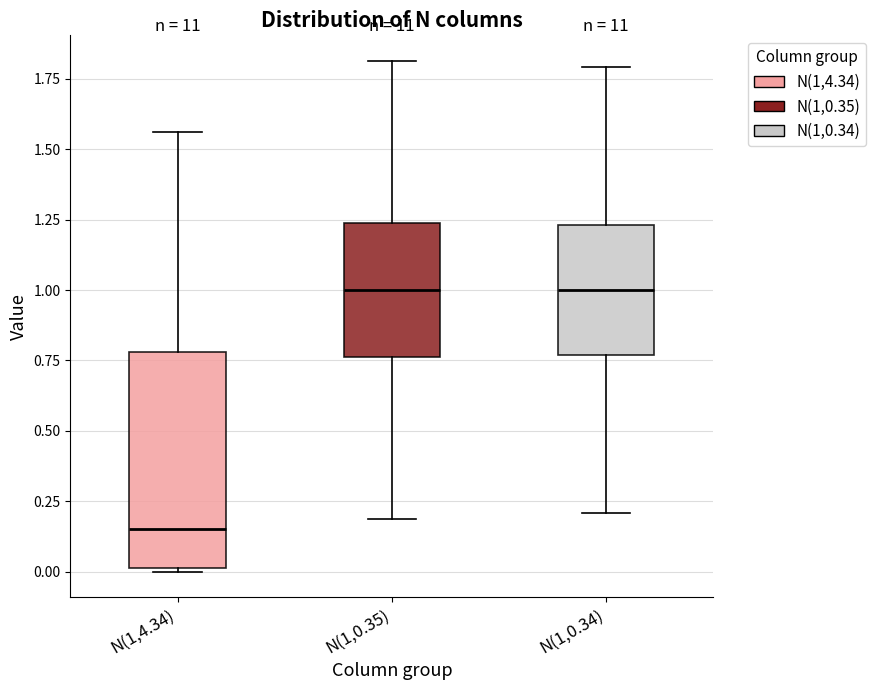

Reading left to right, transcribe this box plot: for each box, give where its median line is, the range the box spans, and where its two whiskers end, as read against the y-axis. The values are not printed on the chart, so give them approximately, as read against the axis.

N(1,4.34): median 0.15, box 0.00 to 0.80, whiskers 0.00 to 1.55
N(1,0.35): median 1.00, box 0.75 to 1.25, whiskers 0.20 to 1.80
N(1,0.34): median 1.00, box 0.75 to 1.25, whiskers 0.20 to 1.80